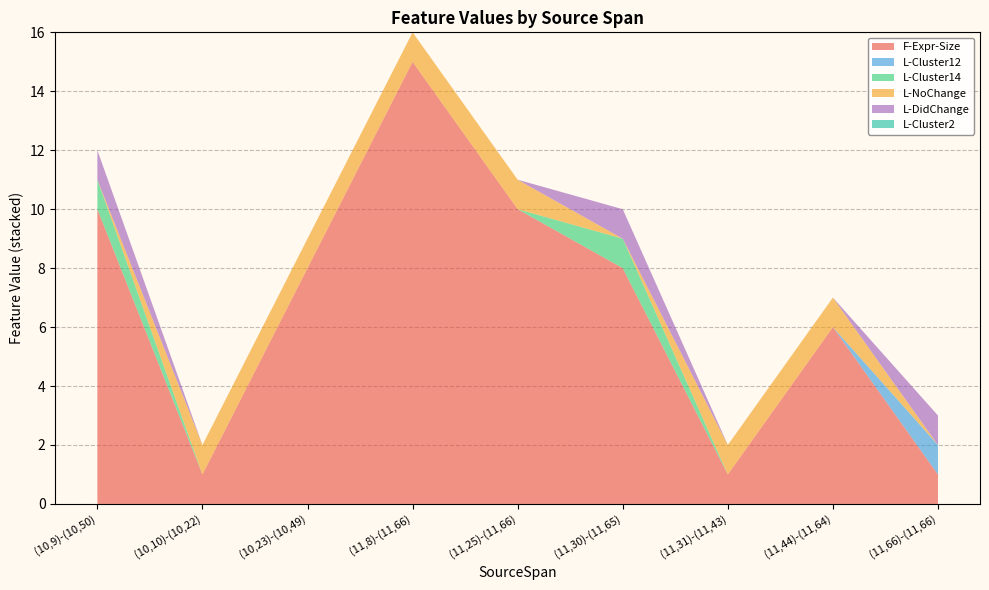

Reading left to right, extract all data points from this chart.

F-Expr-Size: (10,9)-(10,50)=10	(10,10)-(10,22)=1	(10,23)-(10,49)=8	(11,8)-(11,66)=15	(11,25)-(11,66)=10	(11,30)-(11,65)=8	(11,31)-(11,43)=1	(11,44)-(11,64)=6	(11,66)-(11,66)=1
L-Cluster12: (10,9)-(10,50)=0	(10,10)-(10,22)=0	(10,23)-(10,49)=0	(11,8)-(11,66)=0	(11,25)-(11,66)=0	(11,30)-(11,65)=0	(11,31)-(11,43)=0	(11,44)-(11,64)=0	(11,66)-(11,66)=1
L-Cluster14: (10,9)-(10,50)=1	(10,10)-(10,22)=0	(10,23)-(10,49)=0	(11,8)-(11,66)=0	(11,25)-(11,66)=0	(11,30)-(11,65)=1	(11,31)-(11,43)=0	(11,44)-(11,64)=0	(11,66)-(11,66)=0
L-NoChange: (10,9)-(10,50)=0	(10,10)-(10,22)=1	(10,23)-(10,49)=1	(11,8)-(11,66)=1	(11,25)-(11,66)=1	(11,30)-(11,65)=0	(11,31)-(11,43)=1	(11,44)-(11,64)=1	(11,66)-(11,66)=0
L-DidChange: (10,9)-(10,50)=1	(10,10)-(10,22)=0	(10,23)-(10,49)=0	(11,8)-(11,66)=0	(11,25)-(11,66)=0	(11,30)-(11,65)=1	(11,31)-(11,43)=0	(11,44)-(11,64)=0	(11,66)-(11,66)=1
L-Cluster2: (10,9)-(10,50)=0	(10,10)-(10,22)=0	(10,23)-(10,49)=0	(11,8)-(11,66)=0	(11,25)-(11,66)=0	(11,30)-(11,65)=0	(11,31)-(11,43)=0	(11,44)-(11,64)=0	(11,66)-(11,66)=0